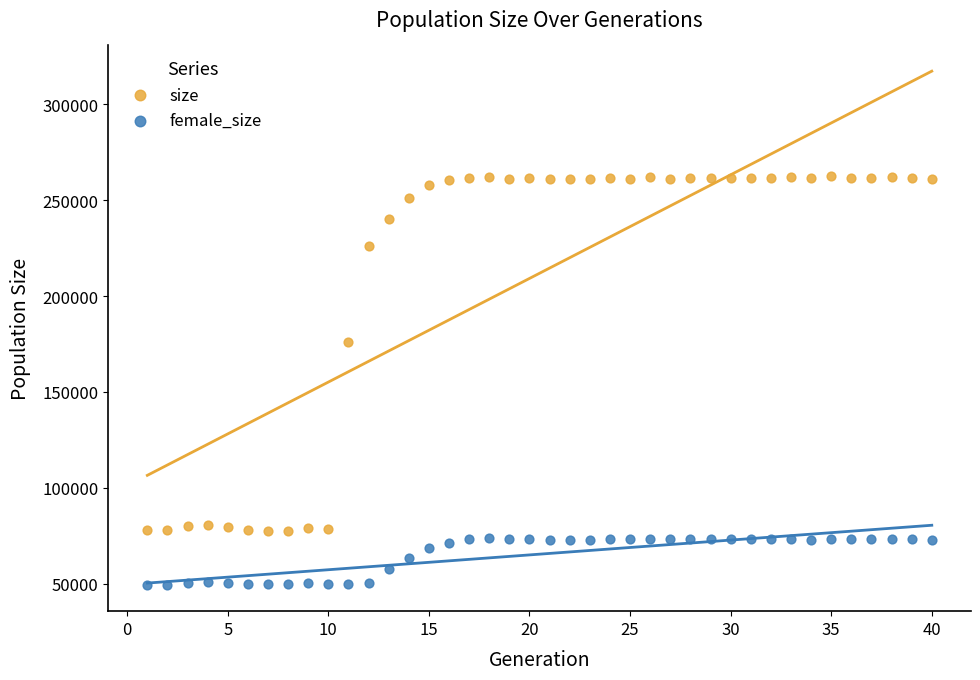

Across all series, what Y value is closest to 155787?

175976